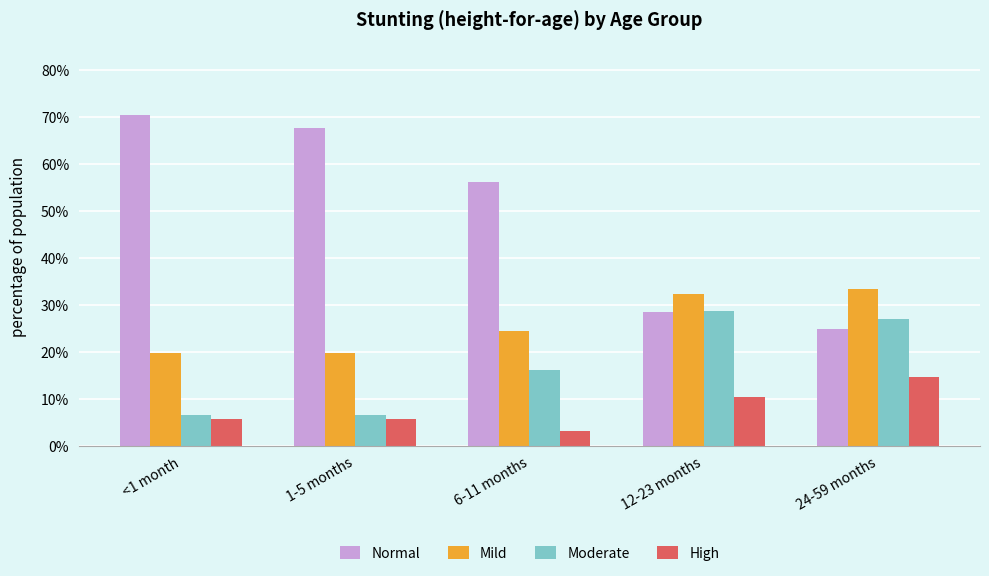

Reading left to right, transcribe all the data shown in this chart.

Normal: <1 month=0.7	1-5 months=0.7	6-11 months=0.6	12-23 months=0.3	24-59 months=0.2
Mild: <1 month=0.2	1-5 months=0.2	6-11 months=0.2	12-23 months=0.3	24-59 months=0.3
Moderate: <1 month=0.1	1-5 months=0.1	6-11 months=0.2	12-23 months=0.3	24-59 months=0.3
High: <1 month=0.1	1-5 months=0.1	6-11 months=0.0	12-23 months=0.1	24-59 months=0.1